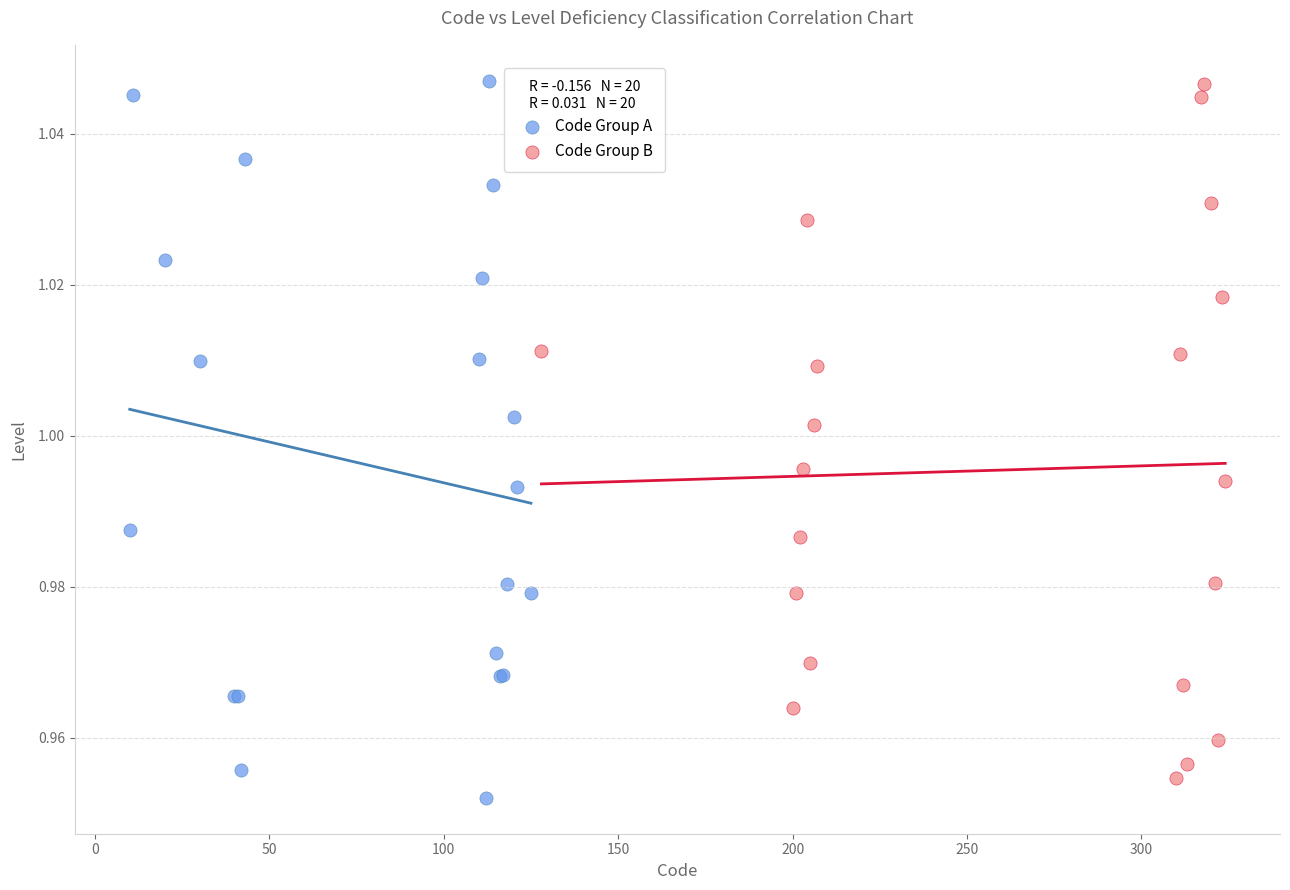

What are all the series names shown in the legend?

Code Group A, Code Group B